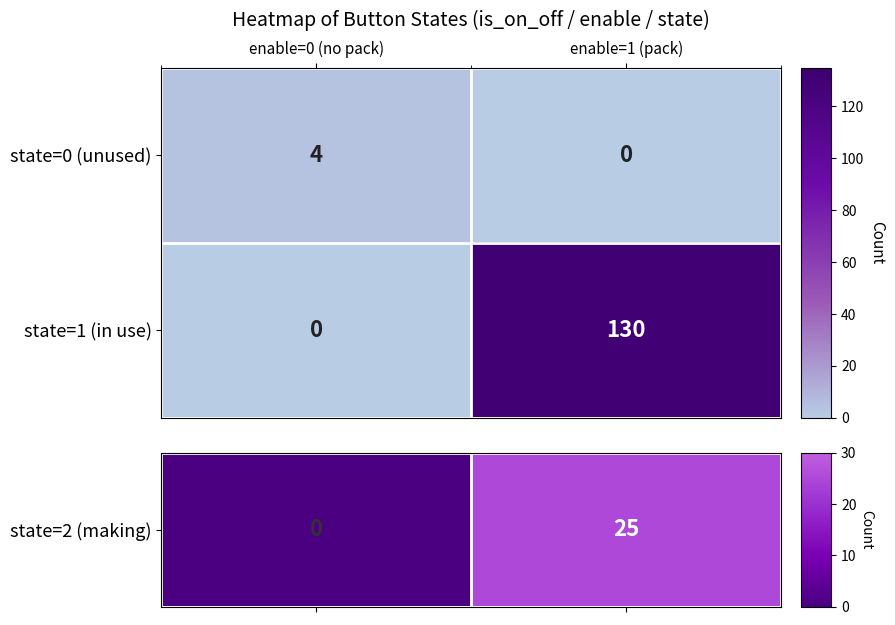

Is it true that state=0 (unused) equals 4 at enable=0 (no pack)?

True